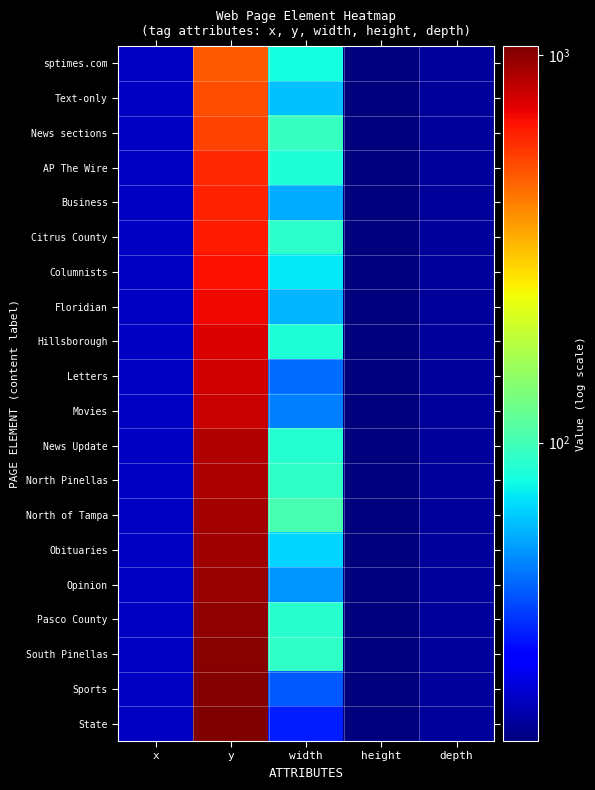

Between height and depth, which is larger?

depth